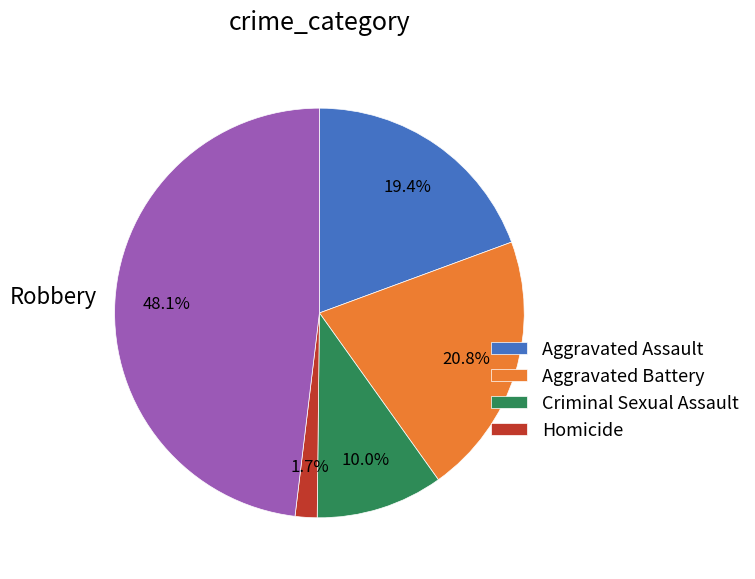

Does any single category account for the majority?

No